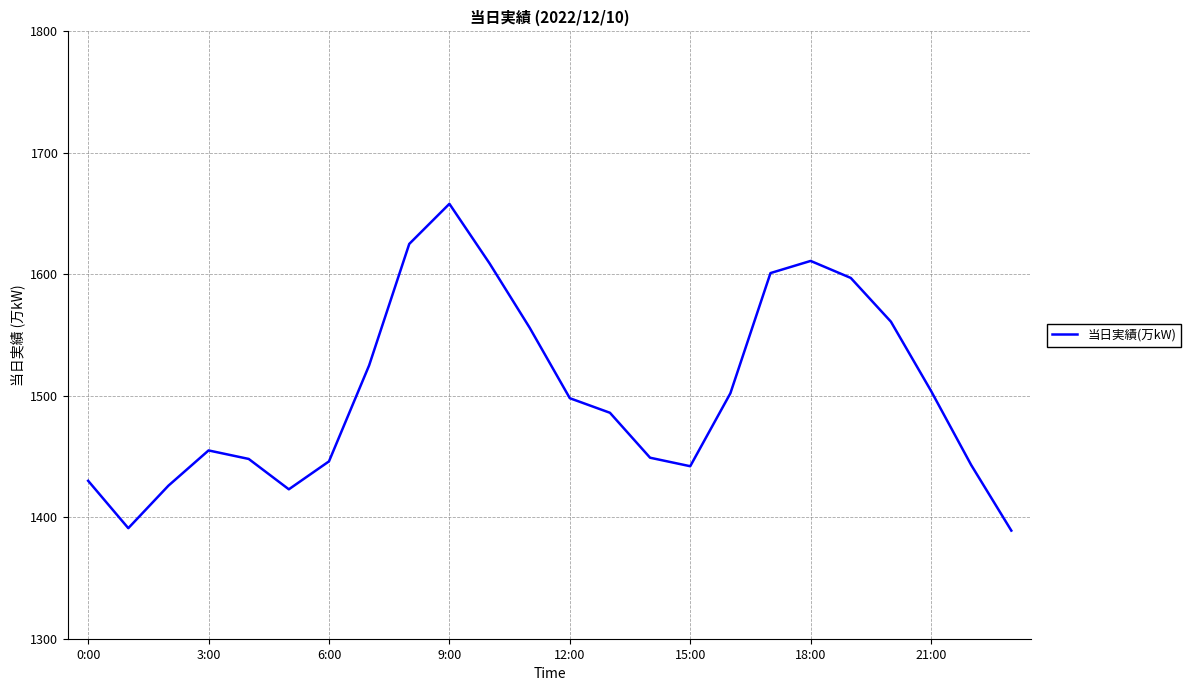

What is the minimum value shown in the chart?

1389